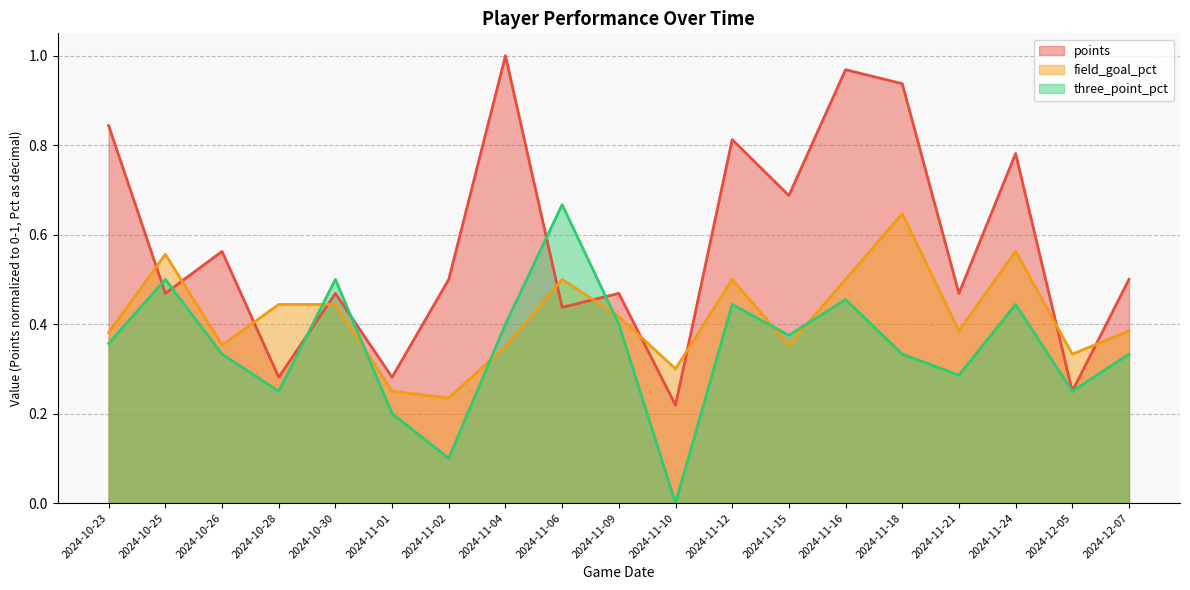

At which category is the sum across all series the highest?

2024-11-16